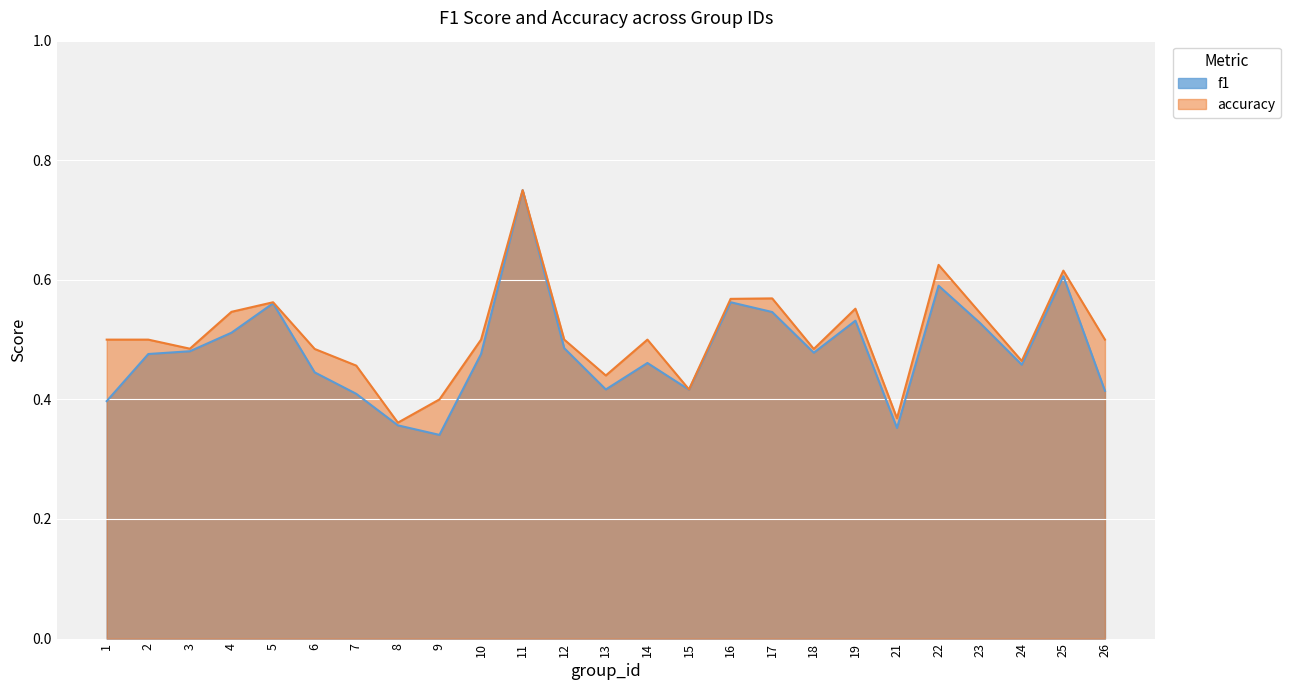

The value of accuracy at 1 is 0.3. True or false?

False